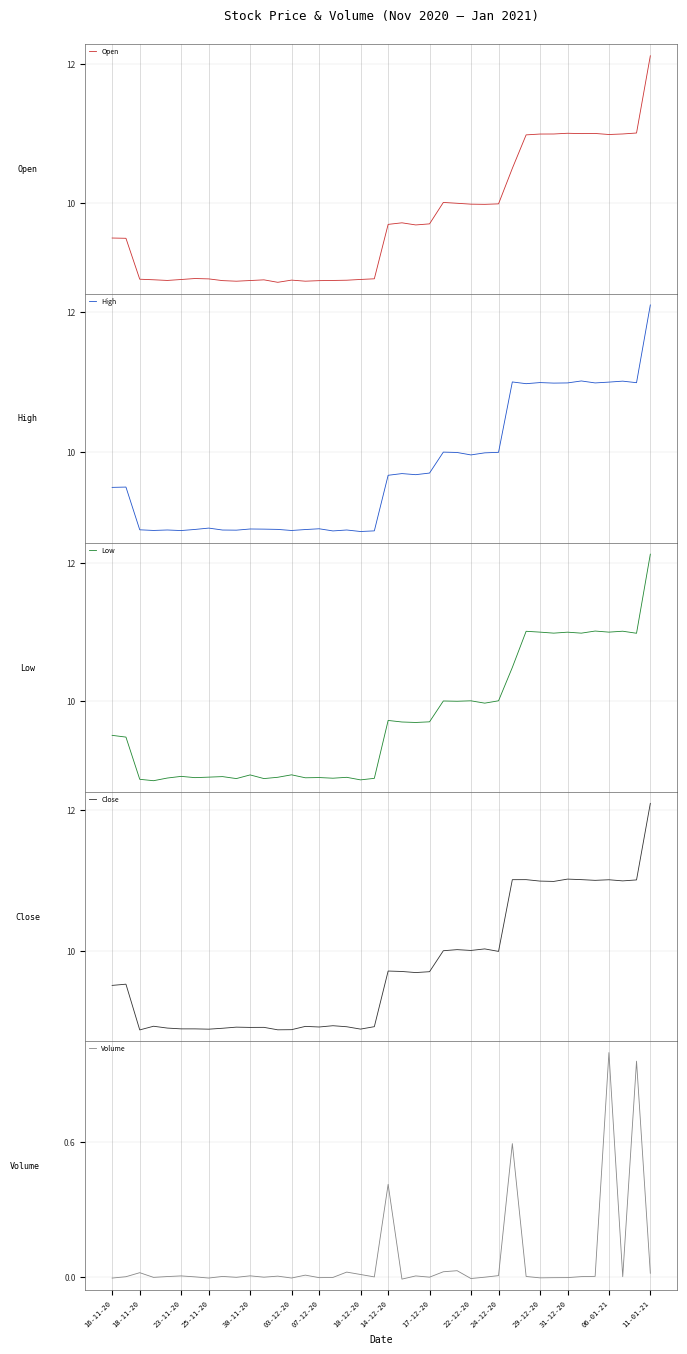

At 21, list the series in order from largest to smallest.

Open, Close, Low, High, Volume